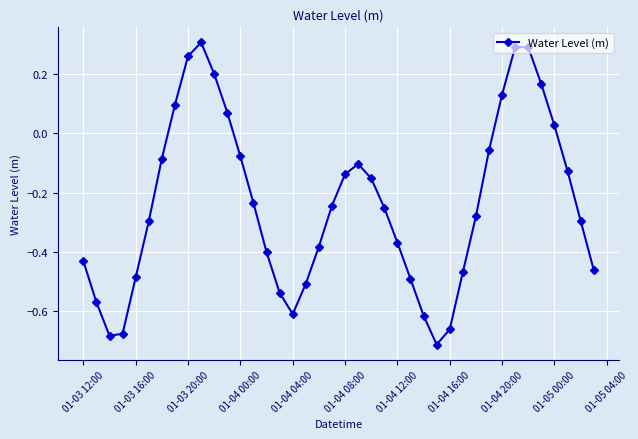

What is the difference between the second highest and second lowest values?

1.0